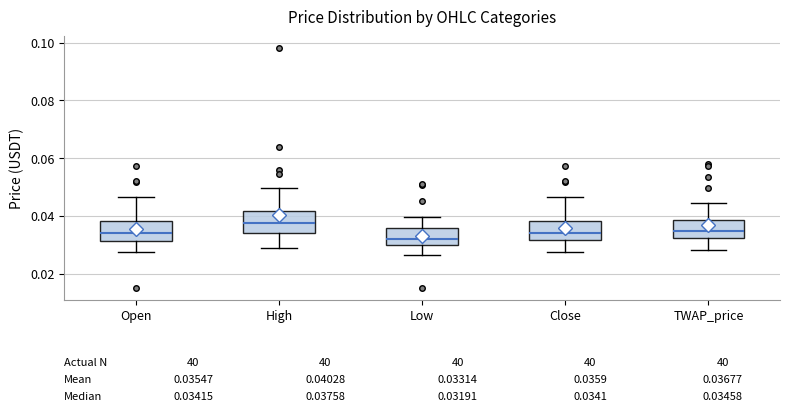

Which box has the highest median line?

High